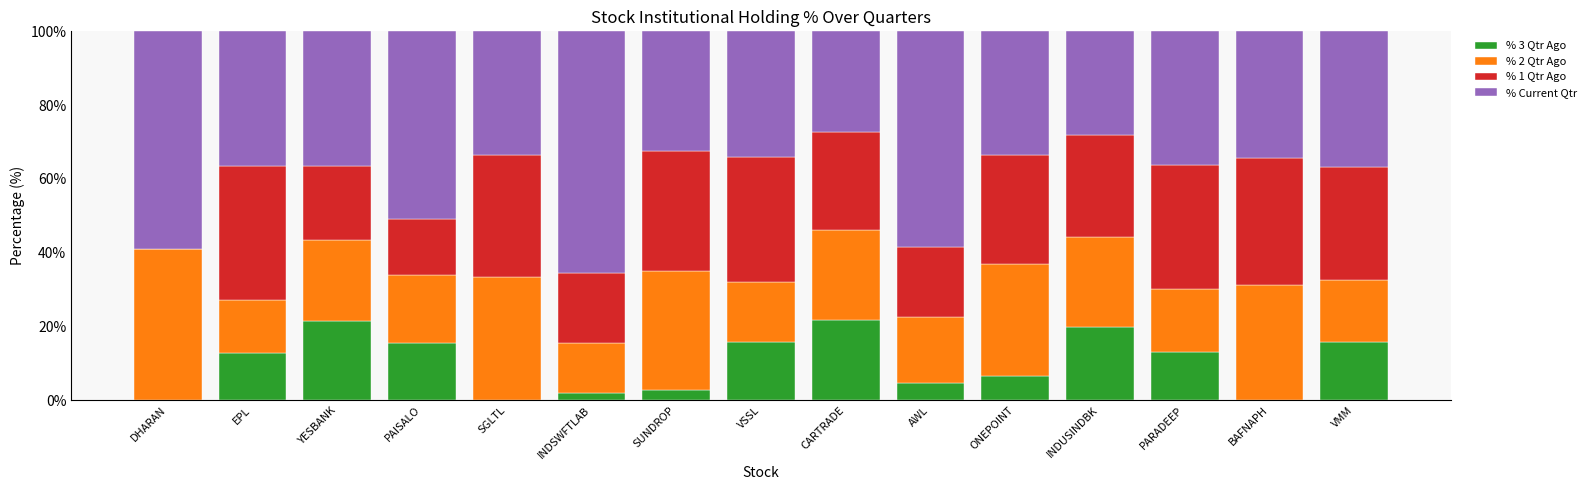

The value of % 3 Qtr Ago at INDSWFTLAB is 2.0. True or false?

True